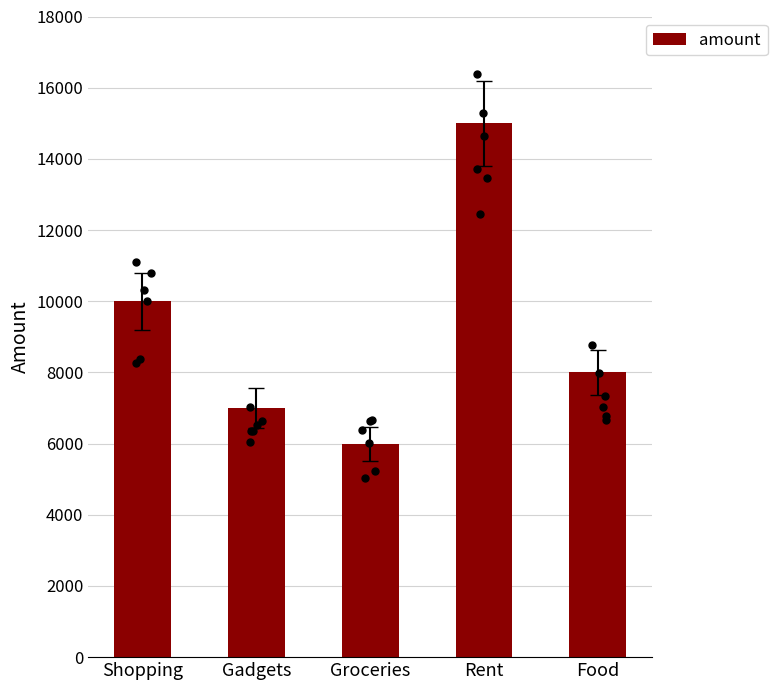

What is the change in value from Shopping to Gadgets?

-3000